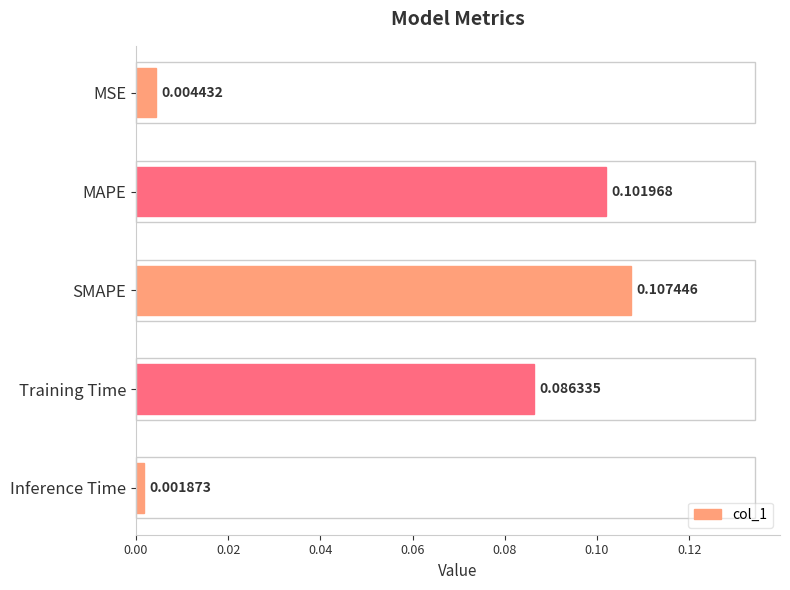

What is the sum of all values?

0.3